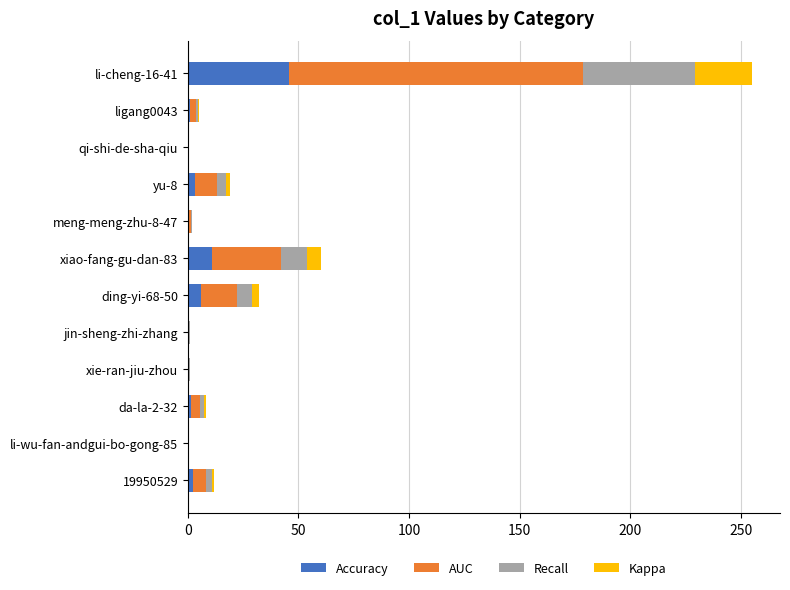

The value of Accuracy at li-cheng-16-41 is 24.3. True or false?

False